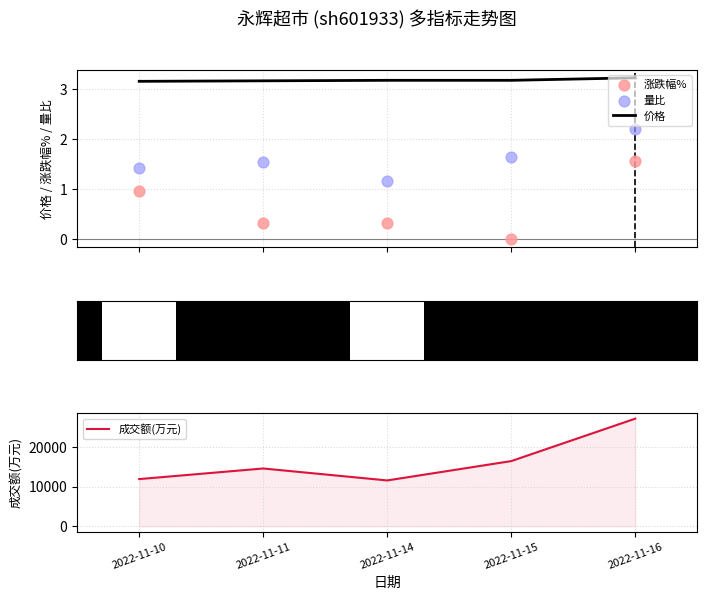

At how many categories does at least one series exceed 12338?

3